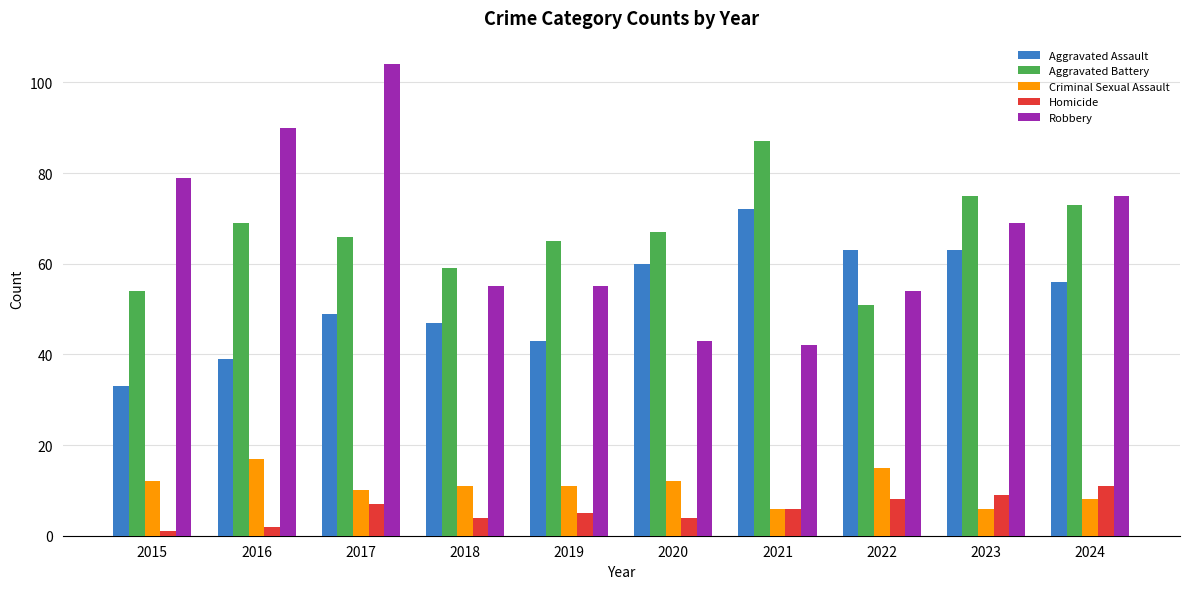

Reading left to right, what are all the values shown in this chart?

Aggravated Assault: 33	39	49	47	43	60	72	63	63	56
Aggravated Battery: 54	69	66	59	65	67	87	51	75	73
Criminal Sexual Assault: 12	17	10	11	11	12	6	15	6	8
Homicide: 1	2	7	4	5	4	6	8	9	11
Robbery: 79	90	104	55	55	43	42	54	69	75